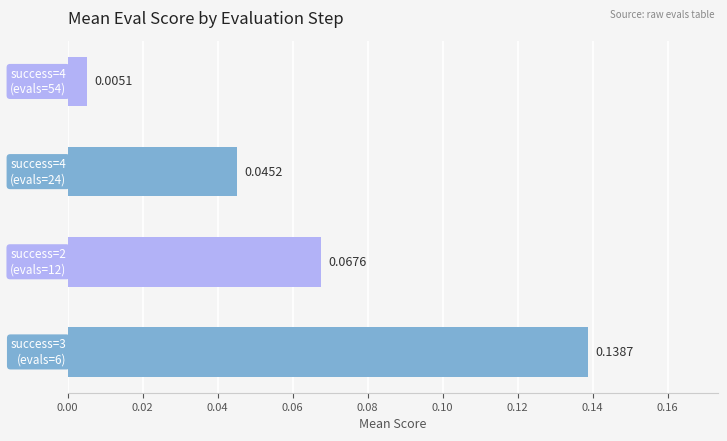

What is the sum of all values?

0.3